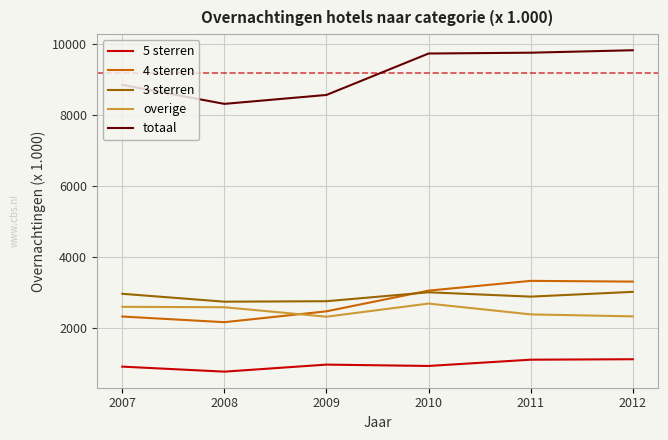

Is it true that totaal equals 4233 at 2009?

False